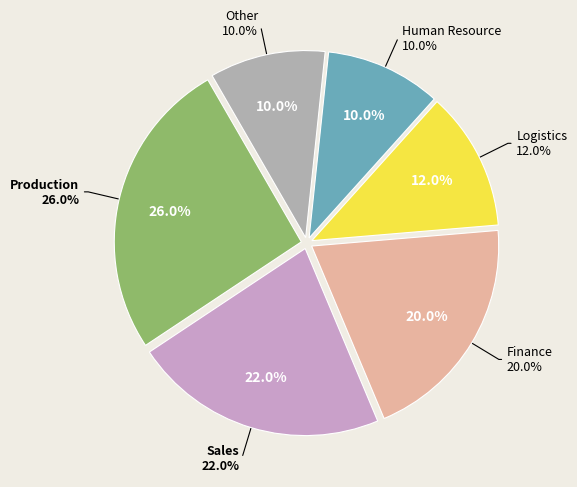

Combined, do Human Resource and Finance account for over 50%?

No